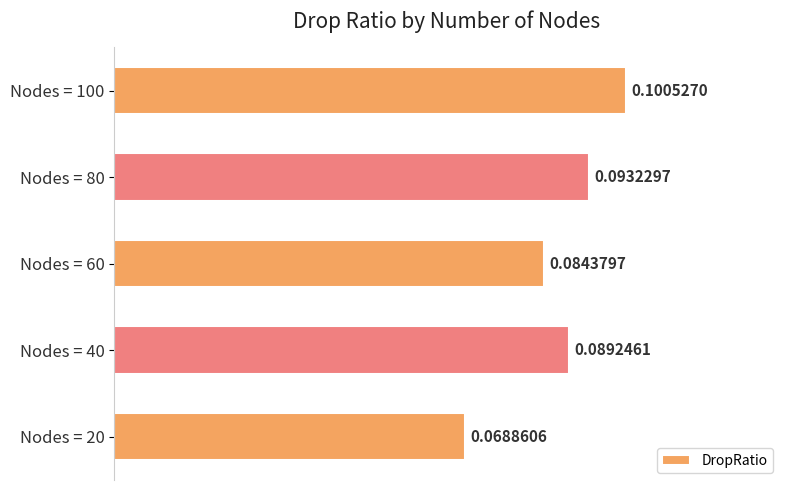

Rank the categories by value from highest to lowest.

Nodes = 100, Nodes = 80, Nodes = 40, Nodes = 60, Nodes = 20